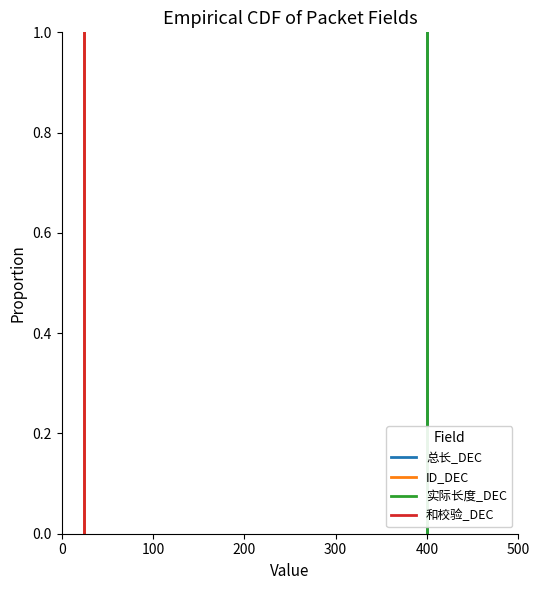

Between 8 and 30, which is larger?

30